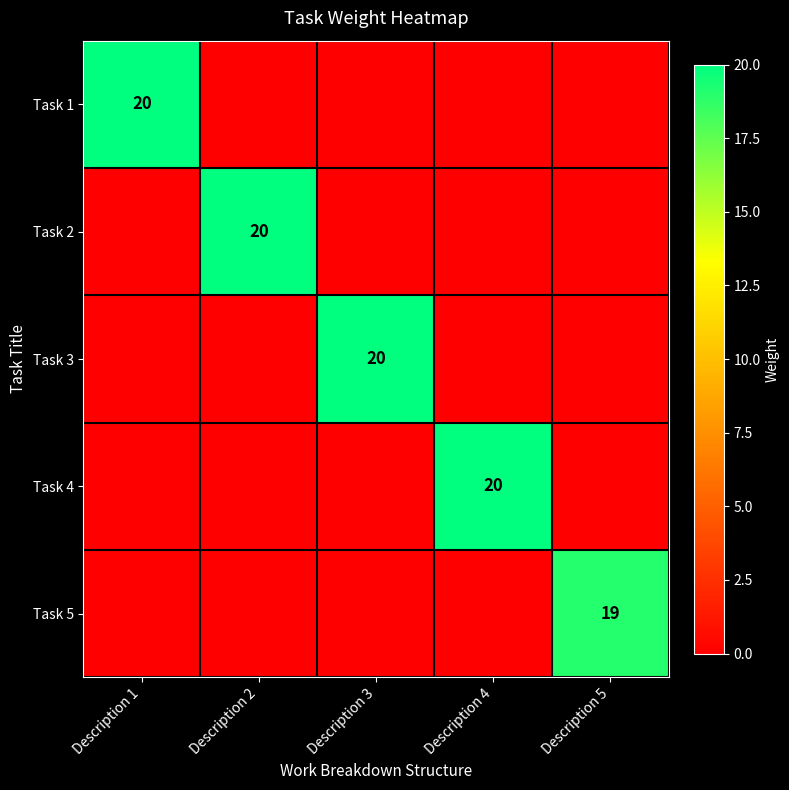

The value of Task 3 at Description 3 is 20. True or false?

True